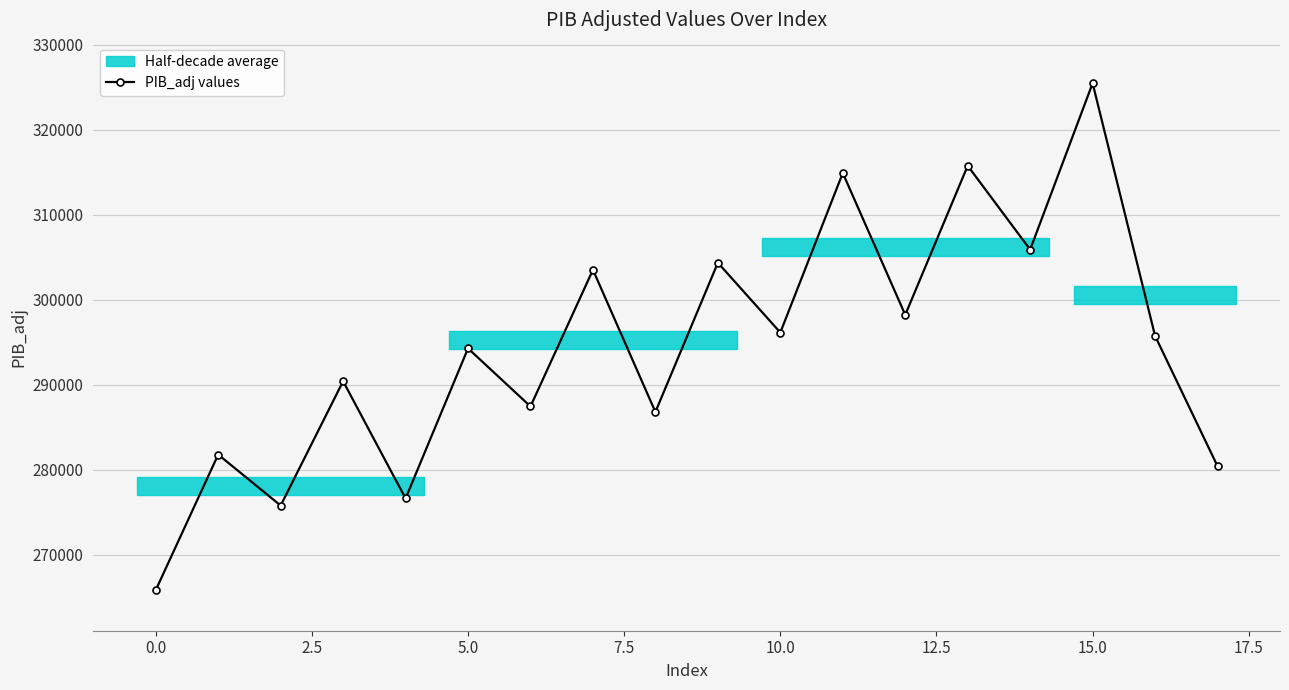

How many interior local peaks (higher than both neighbors) does the data have?

8